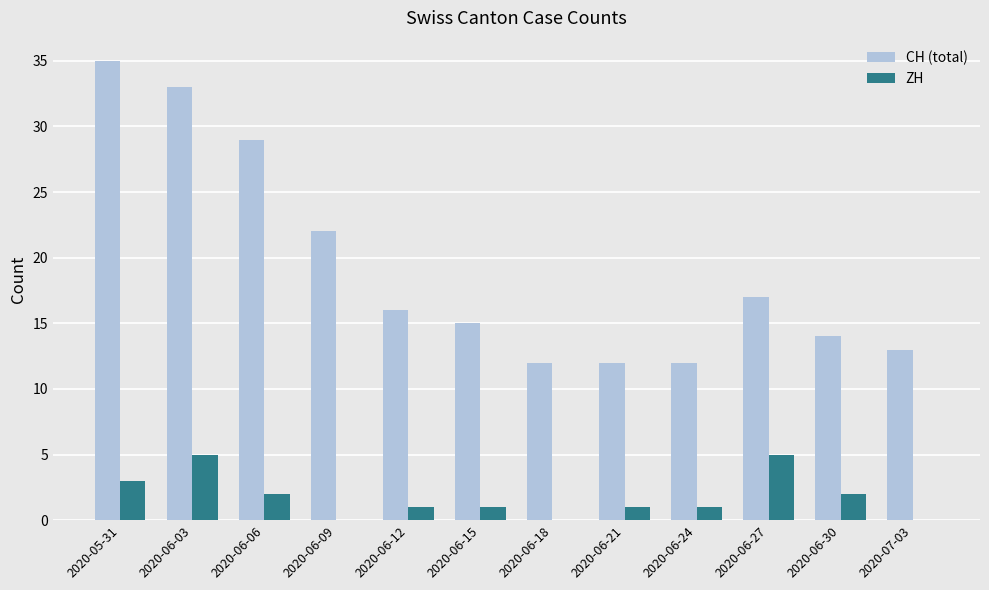

Reading left to right, transcribe all the data shown in this chart.

CH (total): 35	33	29	22	16	15	12	12	12	17	14	13
ZH: 3	5	2	0	1	1	0	1	1	5	2	0